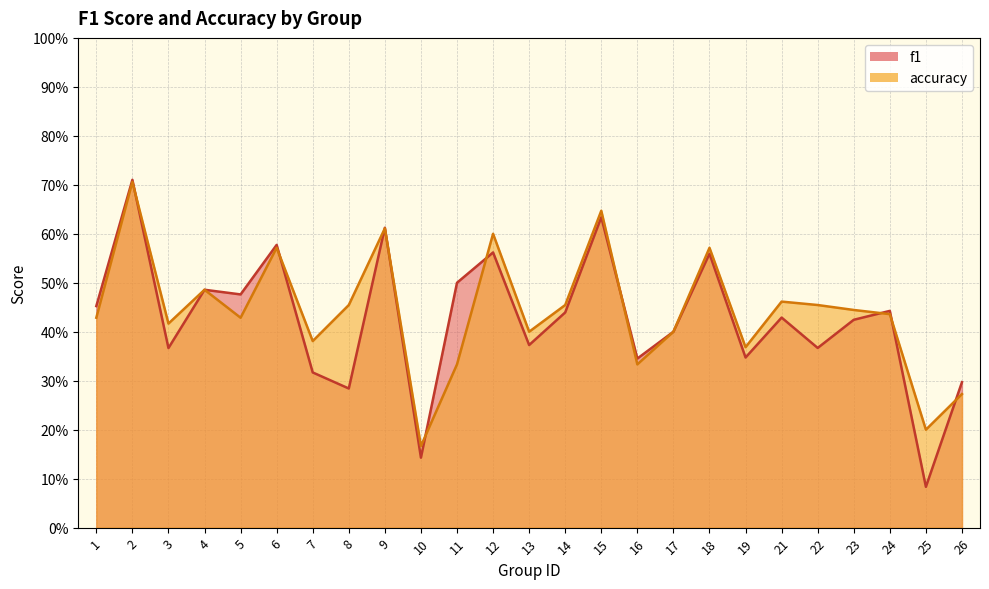

Reading left to right, what are all the values shown in this chart?

f1: 0.5	0.7	0.4	0.5	0.5	0.6	0.3	0.3	0.6	0.1	0.5	0.6	0.4	0.4	0.6	0.3	0.4	0.6	0.3	0.4	0.4	0.4	0.4	0.1	0.3
accuracy: 0.4	0.7	0.4	0.5	0.4	0.6	0.4	0.5	0.6	0.2	0.3	0.6	0.4	0.5	0.6	0.3	0.4	0.6	0.4	0.5	0.5	0.4	0.4	0.2	0.3